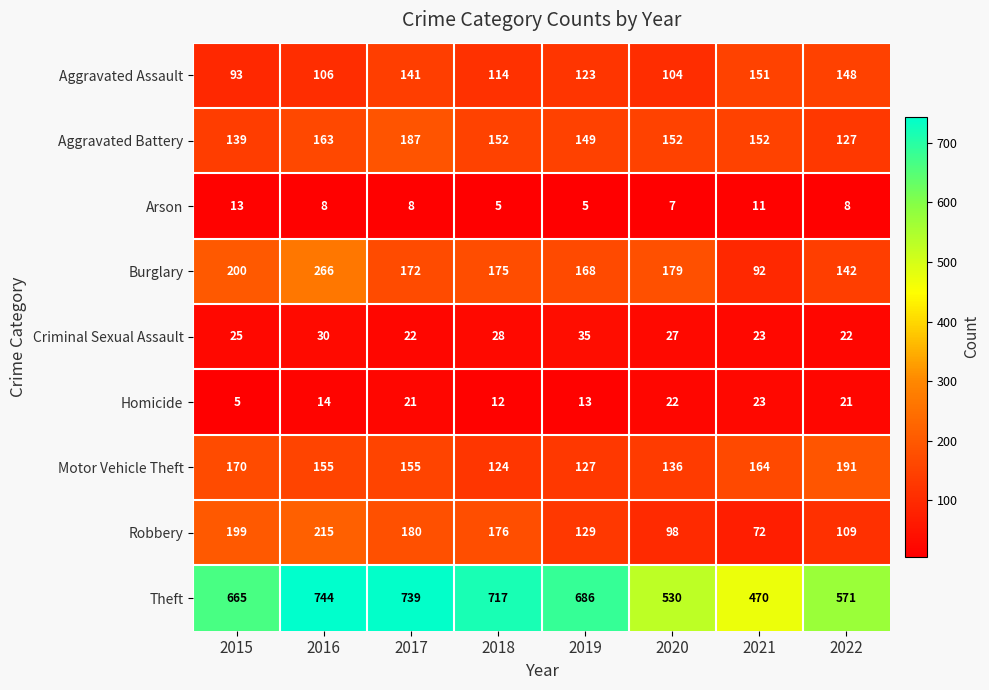

Which label corresponds to the largest value in the chart?

2016